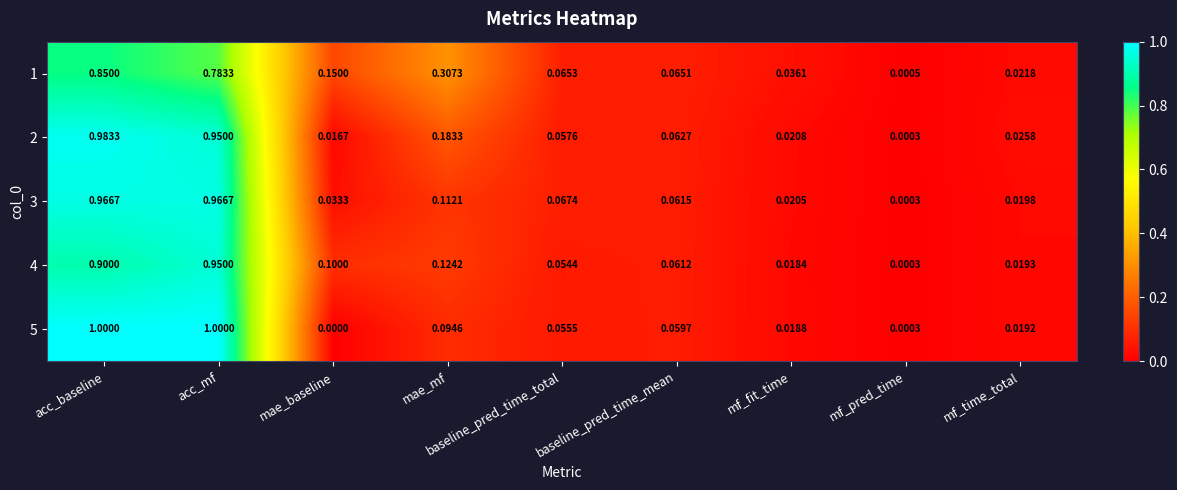

Which category has the lowest value across all series?

mae_baseline